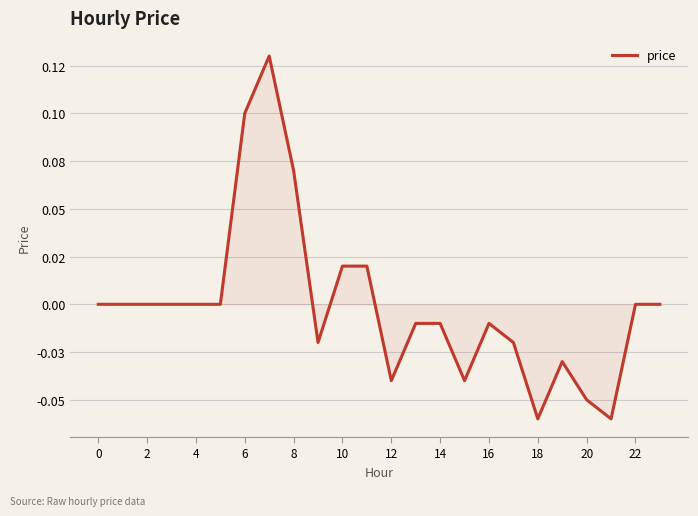

Does the chart have visible grid lines?

Yes